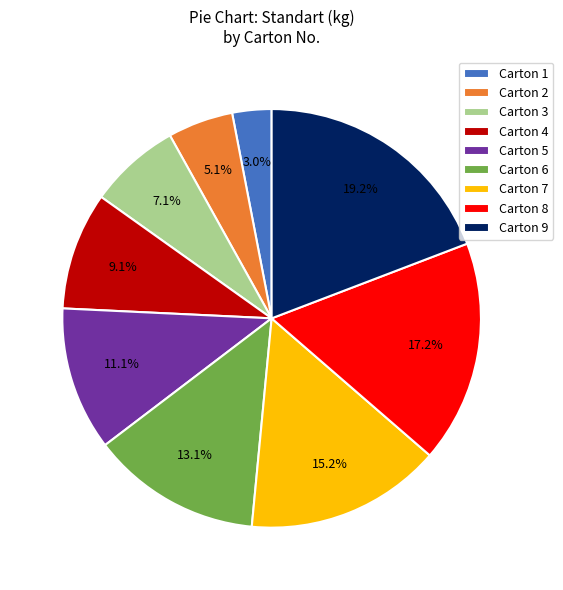

What percentage is NOT represented by Carton 6?

86.9%